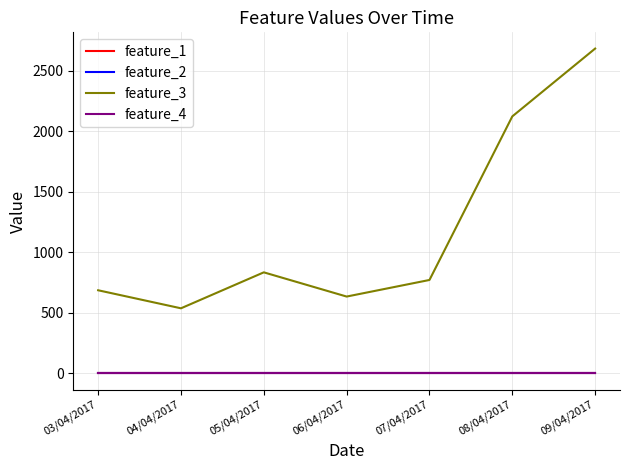

Reading right to left, transcribe all the data shown in this chart.

feature_1: 09/04/2017=0	08/04/2017=0	07/04/2017=0	06/04/2017=0	05/04/2017=0	04/04/2017=0	03/04/2017=0
feature_2: 09/04/2017=0	08/04/2017=0	07/04/2017=0	06/04/2017=0	05/04/2017=0	04/04/2017=0	03/04/2017=0
feature_3: 09/04/2017=2682	08/04/2017=2122	07/04/2017=771	06/04/2017=634	05/04/2017=834	04/04/2017=537	03/04/2017=686
feature_4: 09/04/2017=0	08/04/2017=0	07/04/2017=0	06/04/2017=0	05/04/2017=0	04/04/2017=0	03/04/2017=0